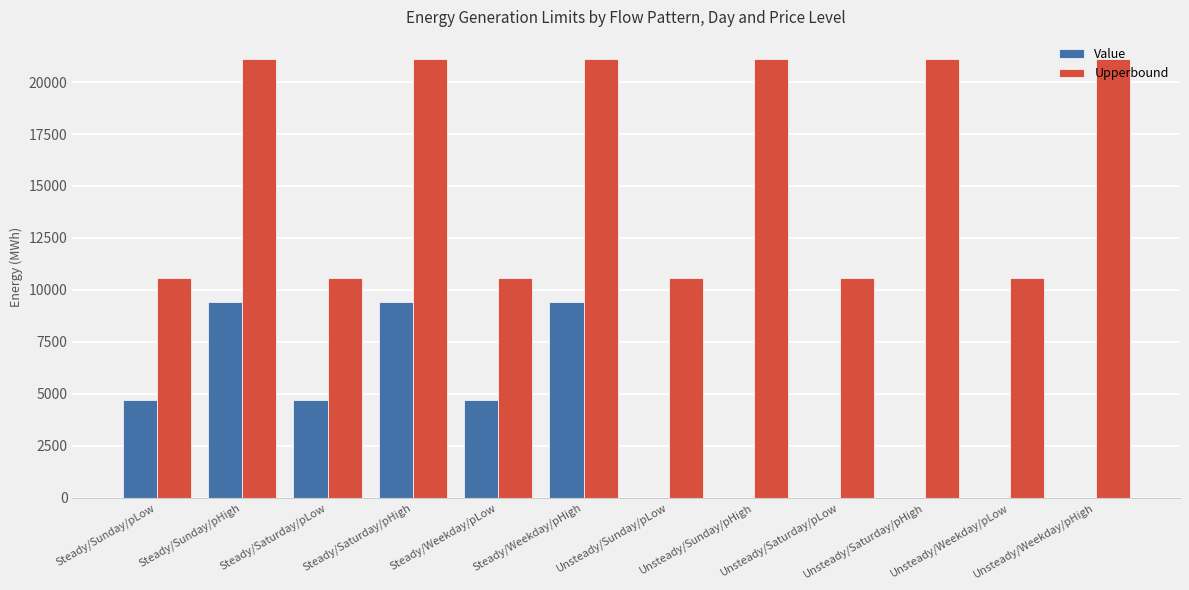

What are all the series names shown in the legend?

Value, Upperbound